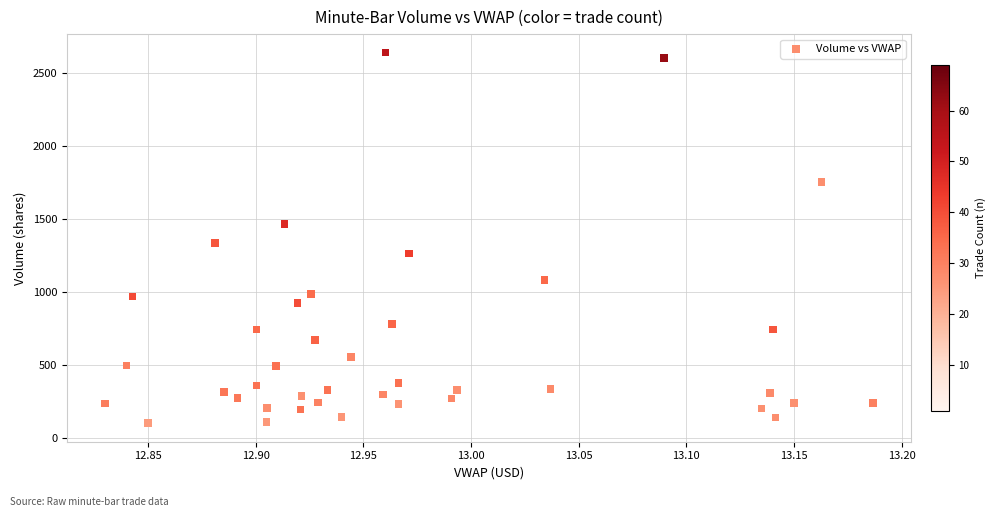

What Y value in the scatter plot is closest to 1369?

1335